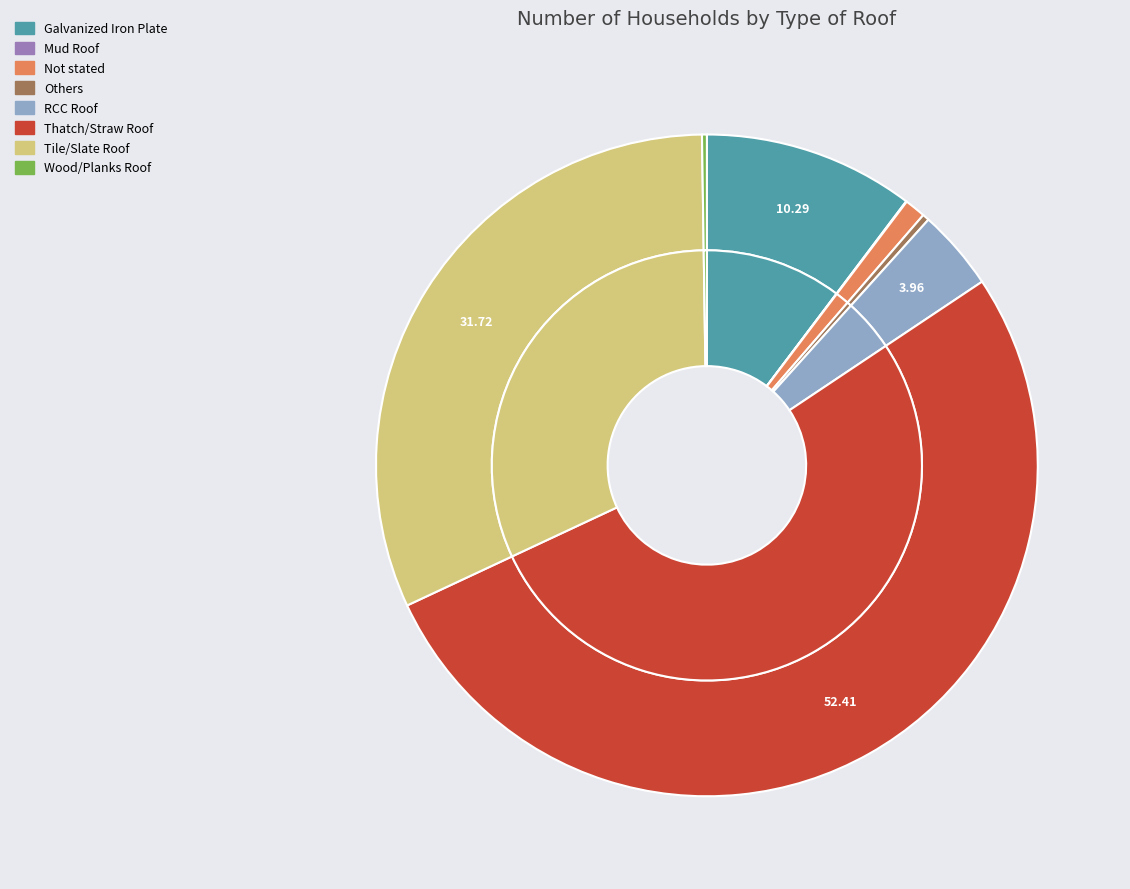

Approximately how many times larger is the value at Tile/Slate Roof compared to Thatch/Straw Roof?

0.6